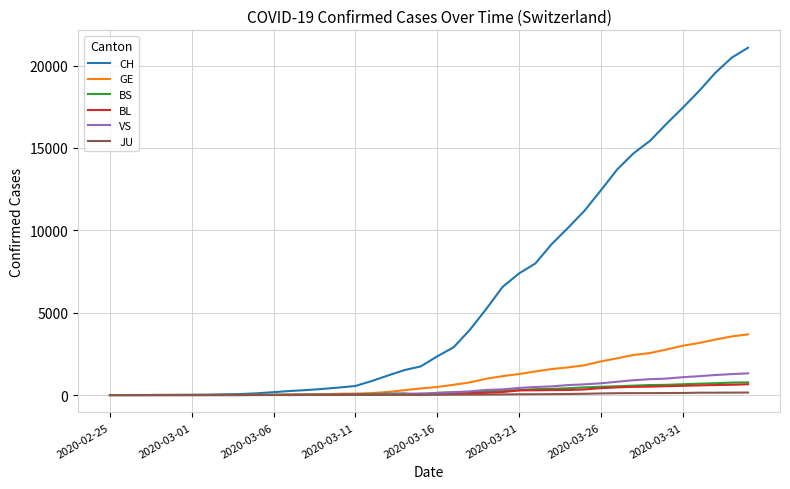

Which series has the widest spread of values?

CH